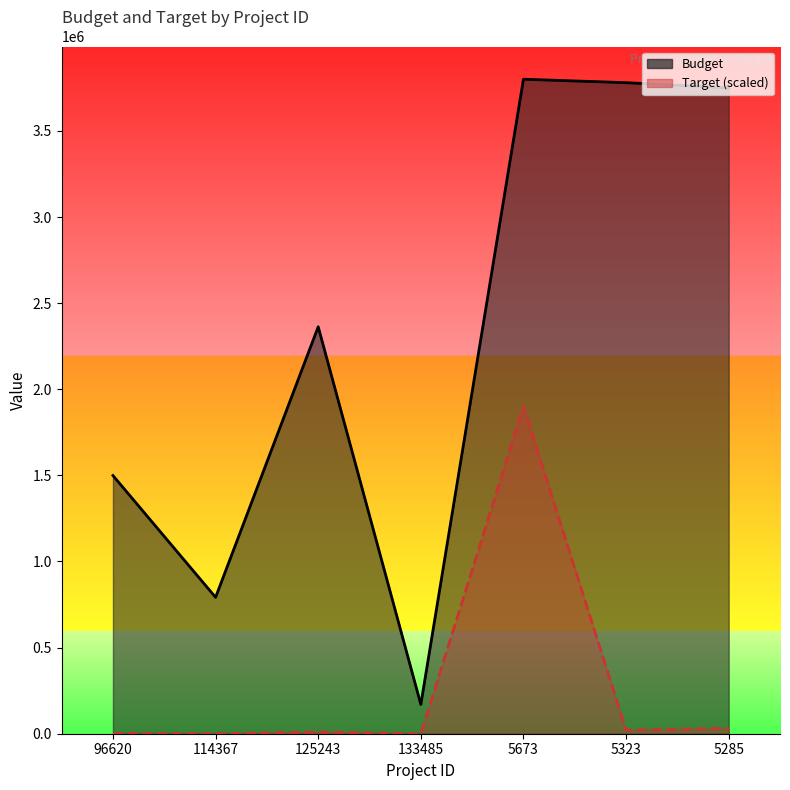

List the labels in order of Target (scaled) value, smallest first.

114367, 133485, 96620, 125243, 5323, 5285, 5673